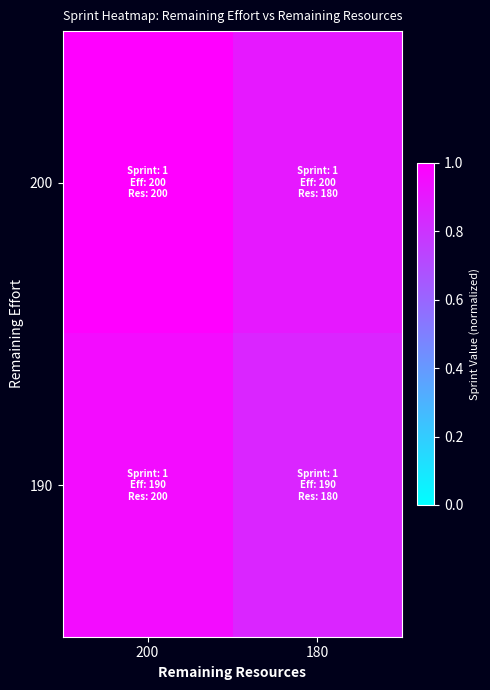

What is the smallest value displayed?

0.9